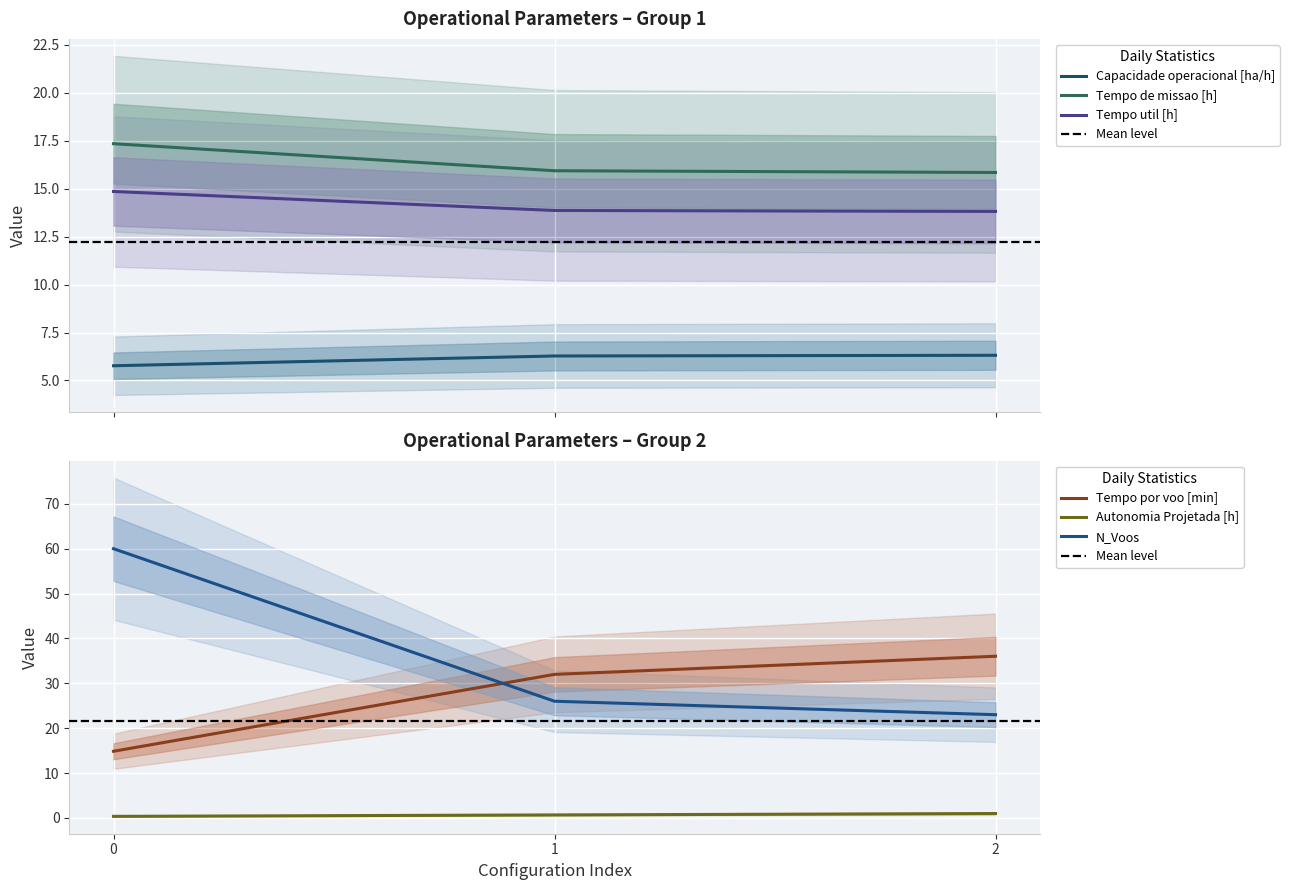

Which series has the largest total across all categories?

N_Voos